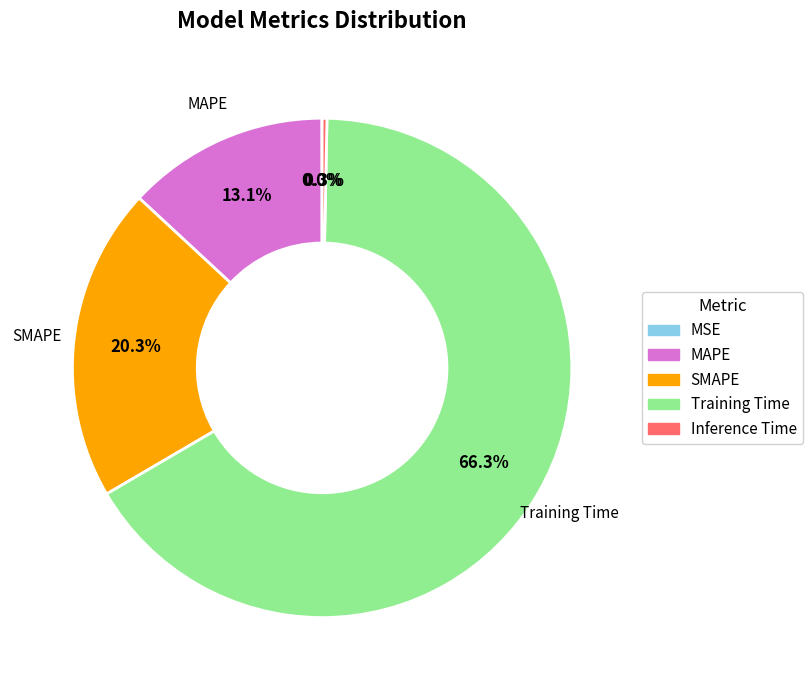

Which category accounts for the majority?

Training Time